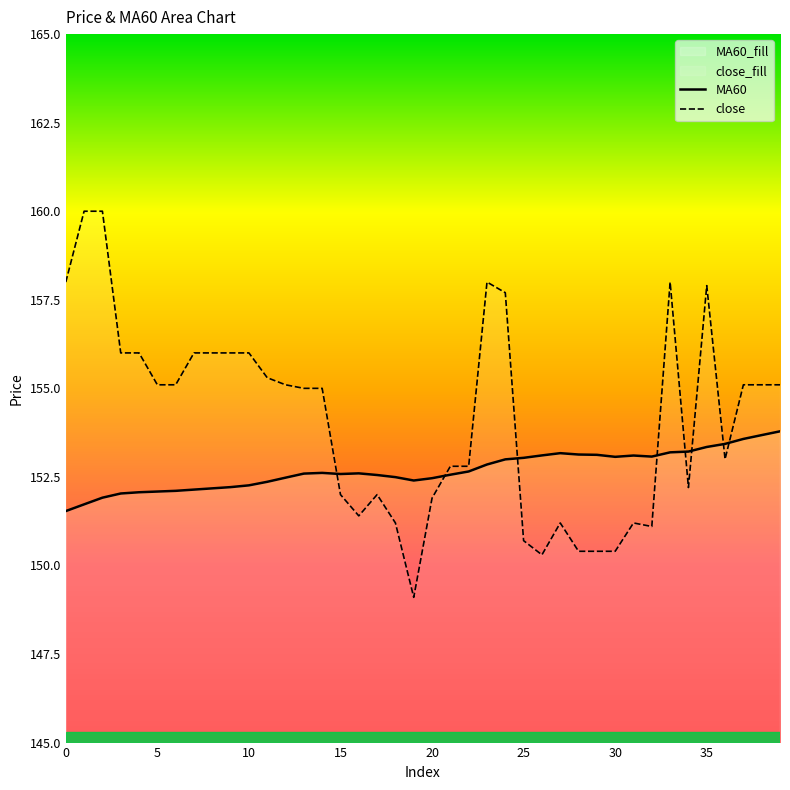

What is the minimum value shown in the chart?

149.1